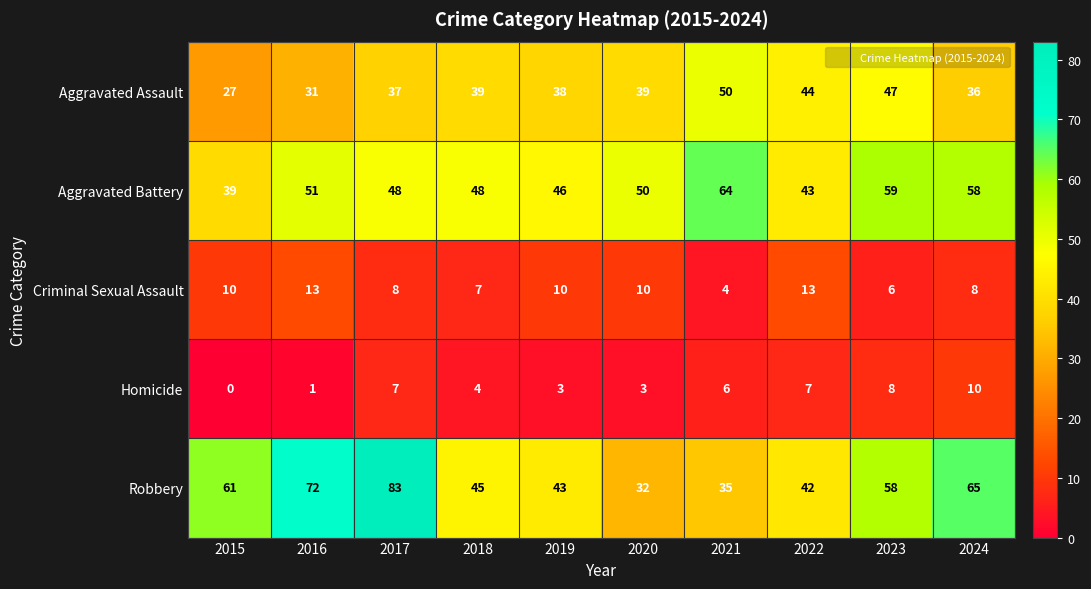

Where does the Robbery series first go above 58?

2015